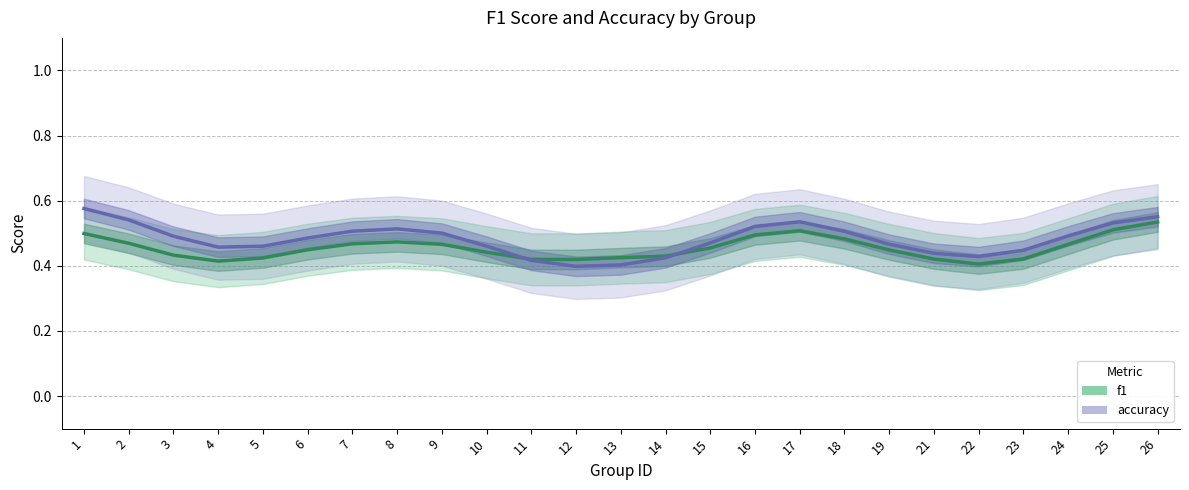

Which category has the highest value in the f1 series?

26